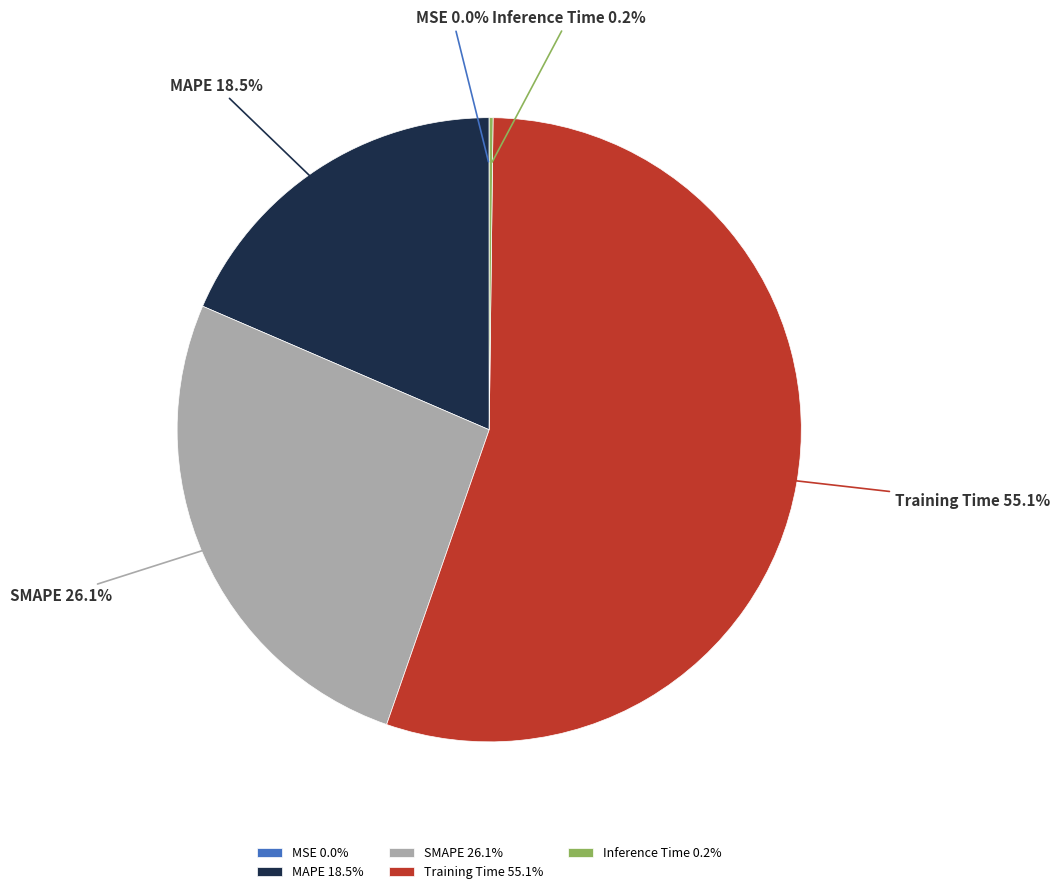

Does SMAPE account for over 50% of the chart?

No